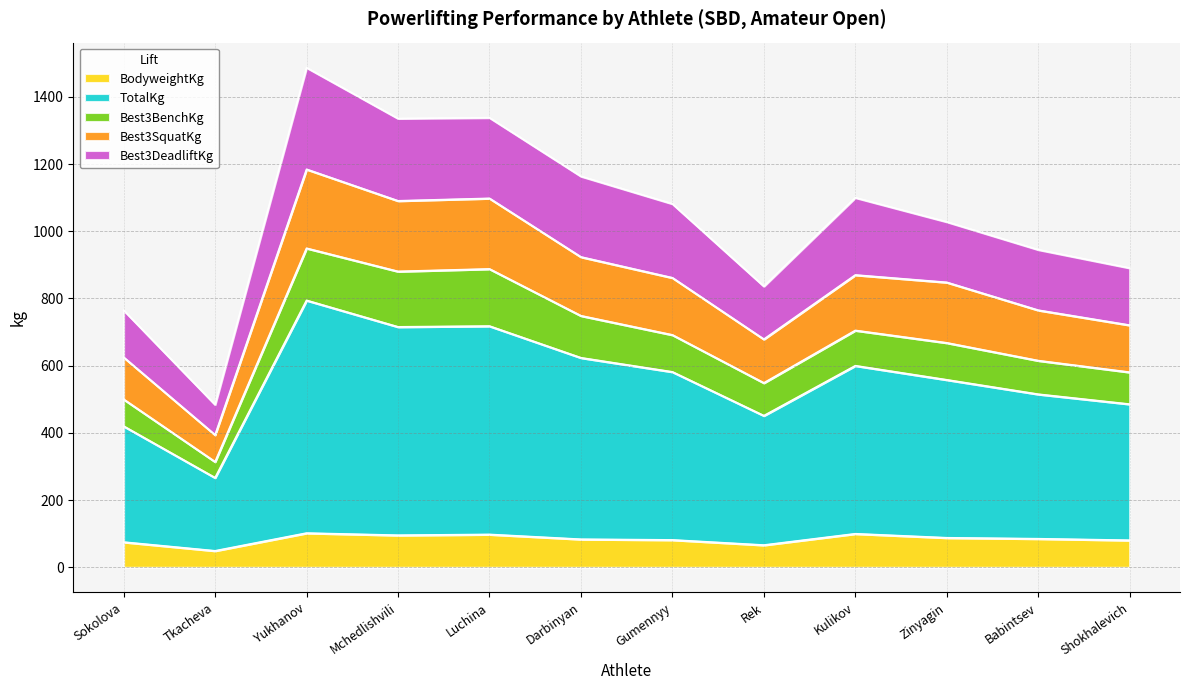

What is the total value across all series at Kulikov?

1100.0